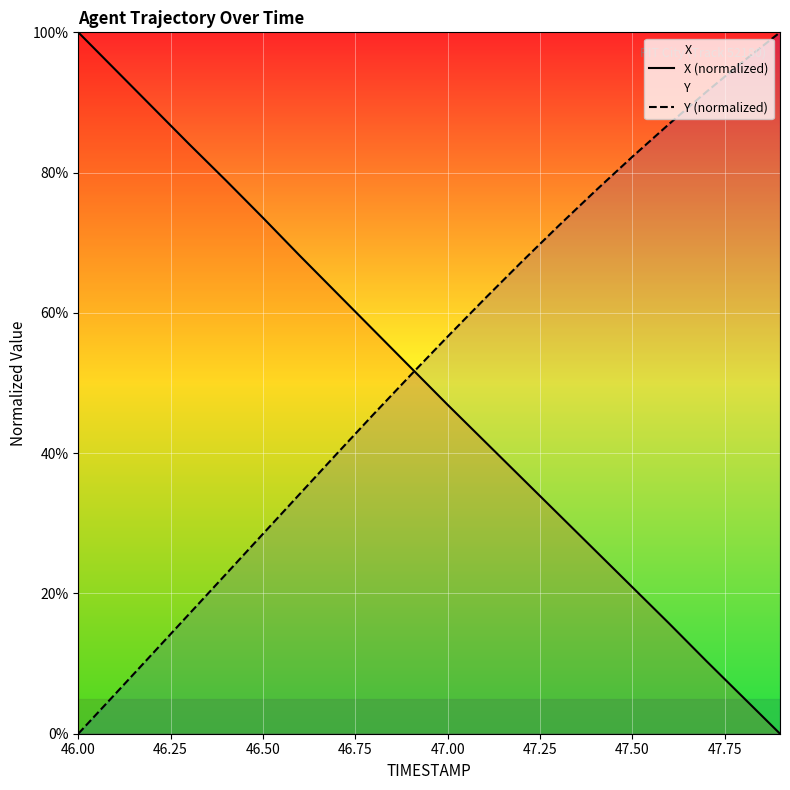

At which label does Y (normalized) reach its minimum?

46.00